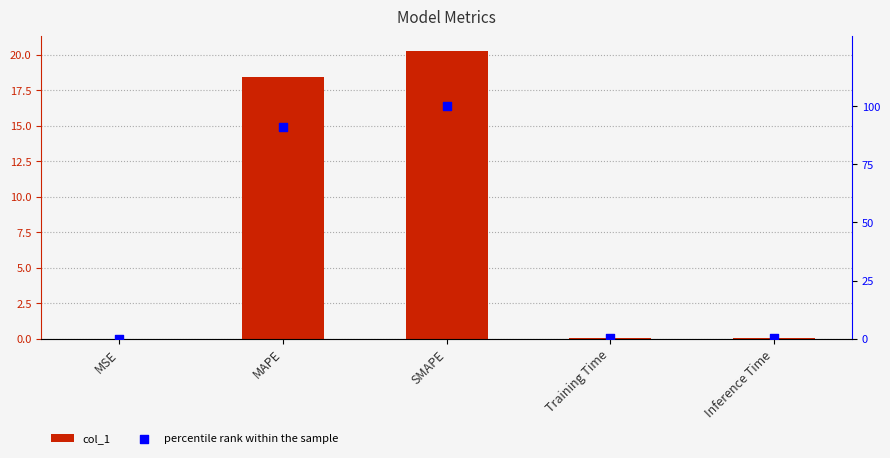

Which series reaches the minimum Y coordinate?

percentile rank within the sample